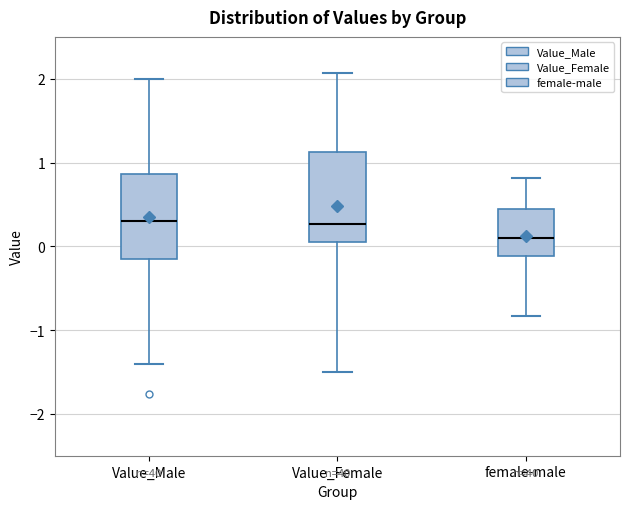

Where is the lower edge of the box for Value_Female on the y-axis? The values are not printed on the chart, so give them approximately, as read against the axis.

0.0